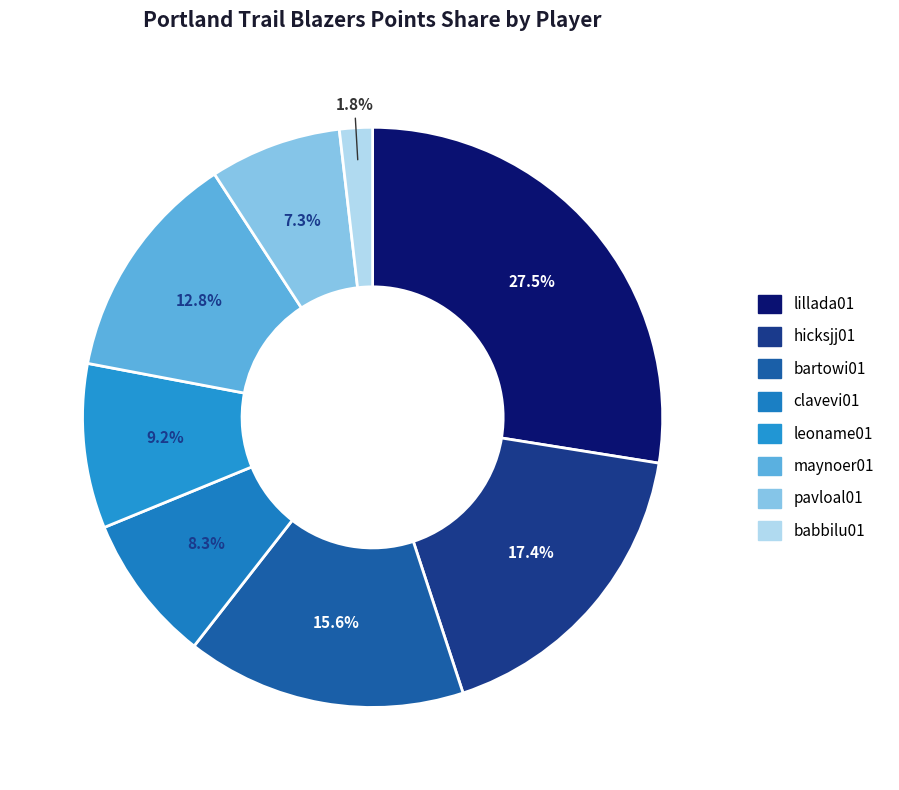

Is it true that leoname01 is 9% of the pie?

True